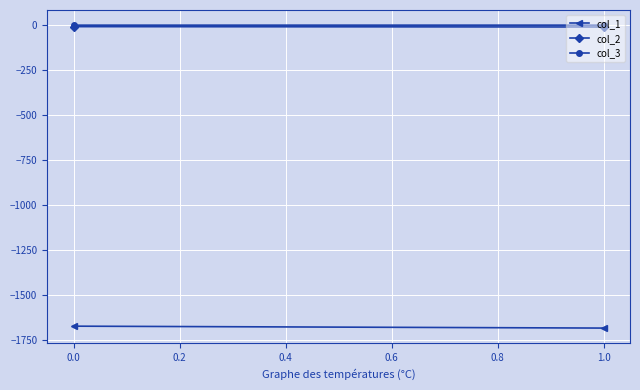

Is this an area chart (filled region under the line)?

No